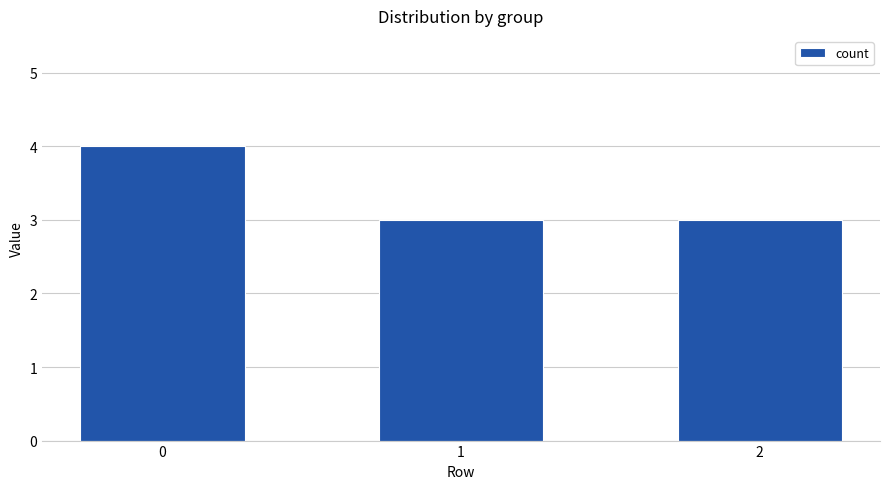

What is the value of the 3rd bar from the left?

3